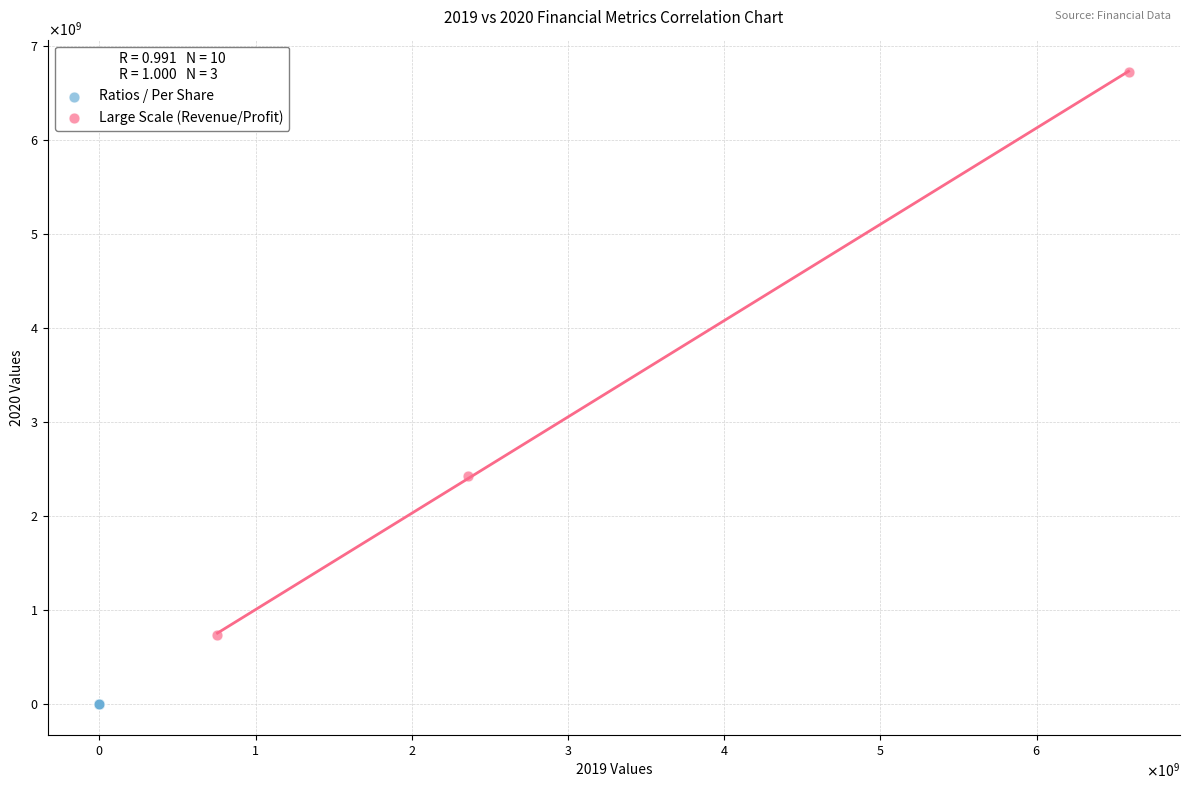

What are all the series names shown in the legend?

Ratios / Per Share, Large Scale (Revenue/Profit)